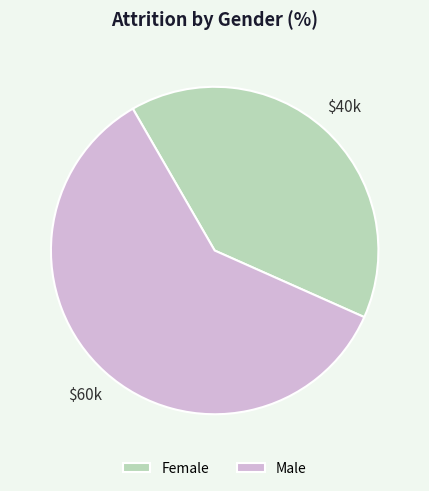

True or false: Male accounts for 60% of the total.

True